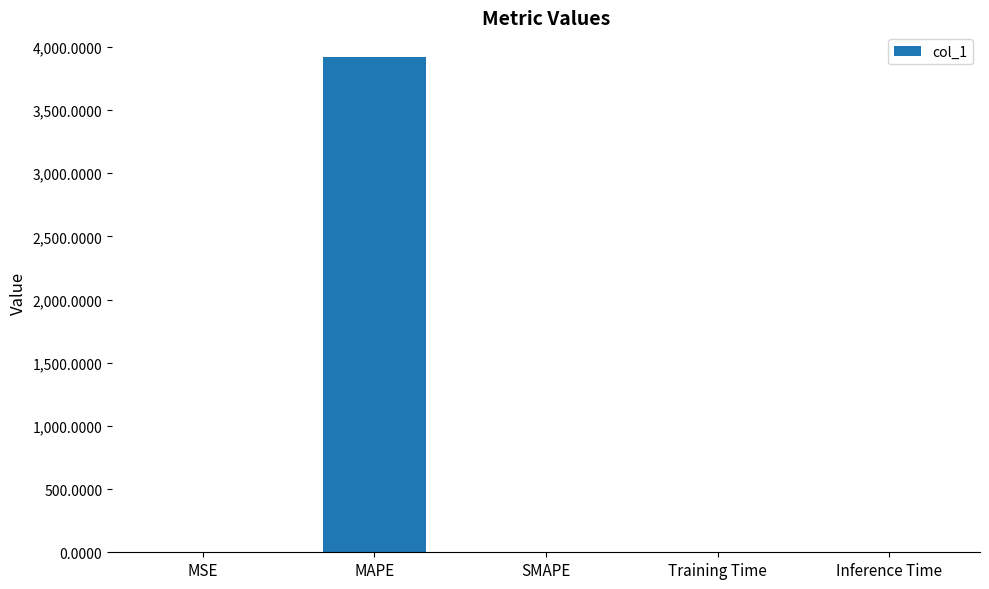

What is the greatest value displayed?

3919.6